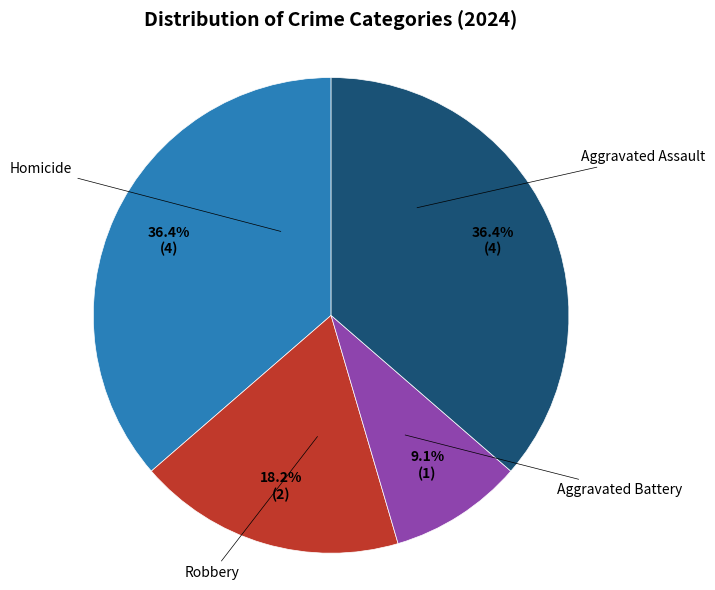

Does any single category account for the majority?

No